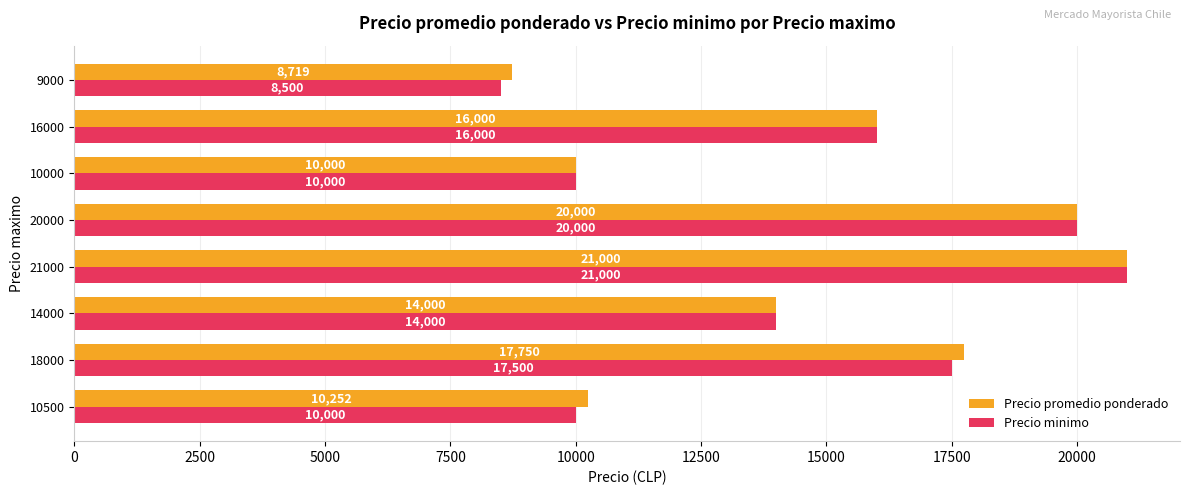

Where is Precio promedio ponderado nearest to the value 14859?

14000